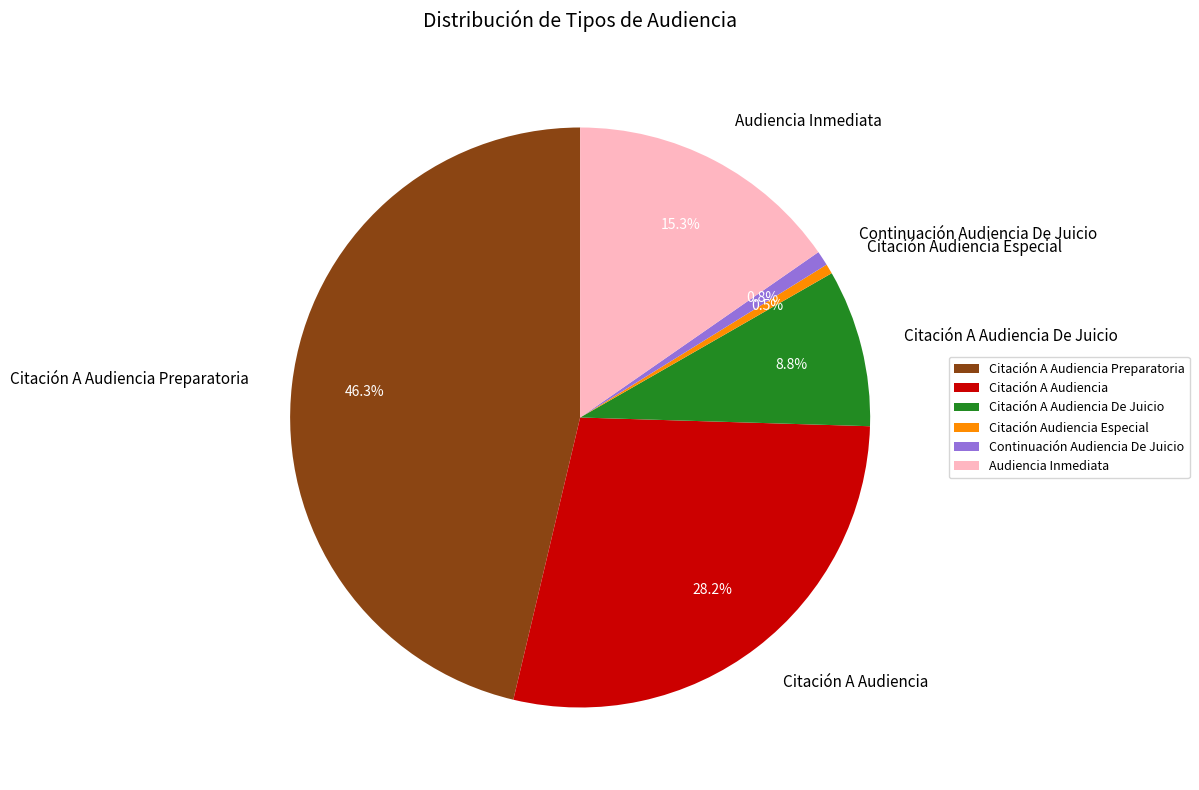

Does any single category account for the majority?

No